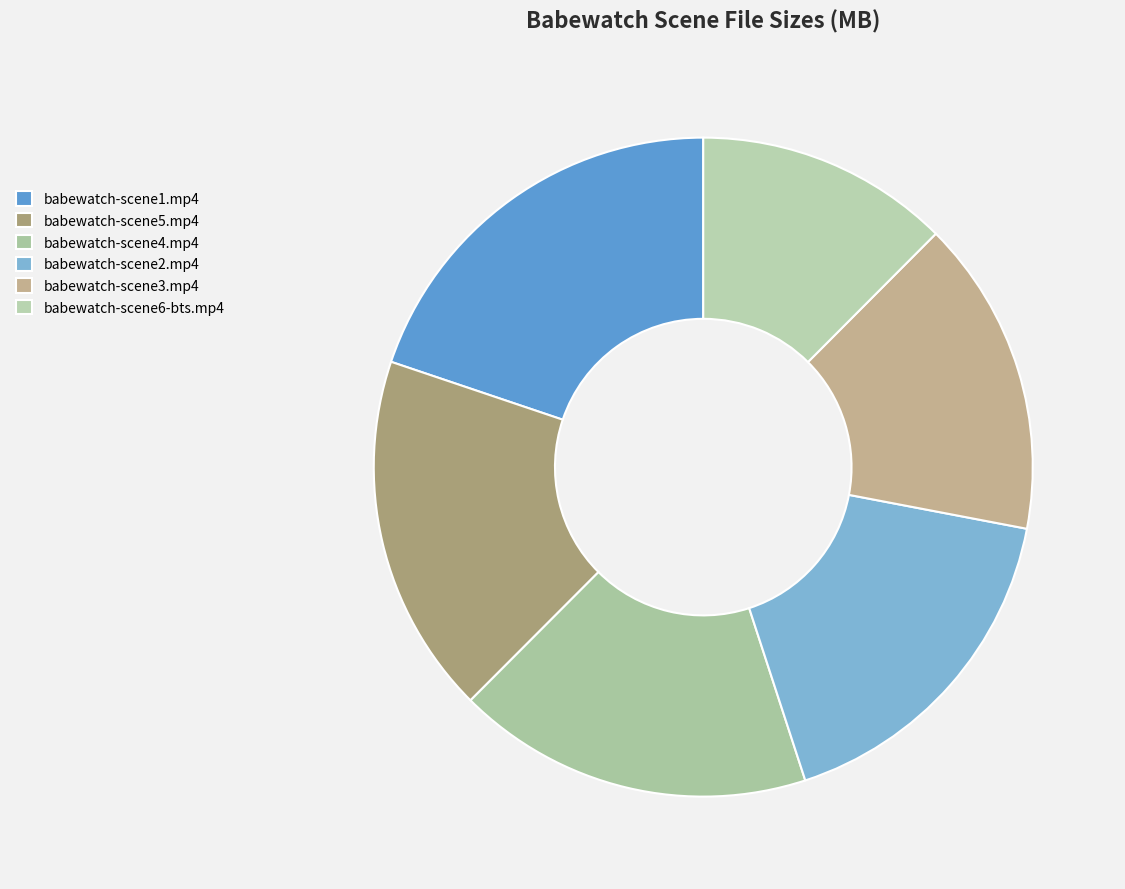

How many segments does this pie chart have?

6